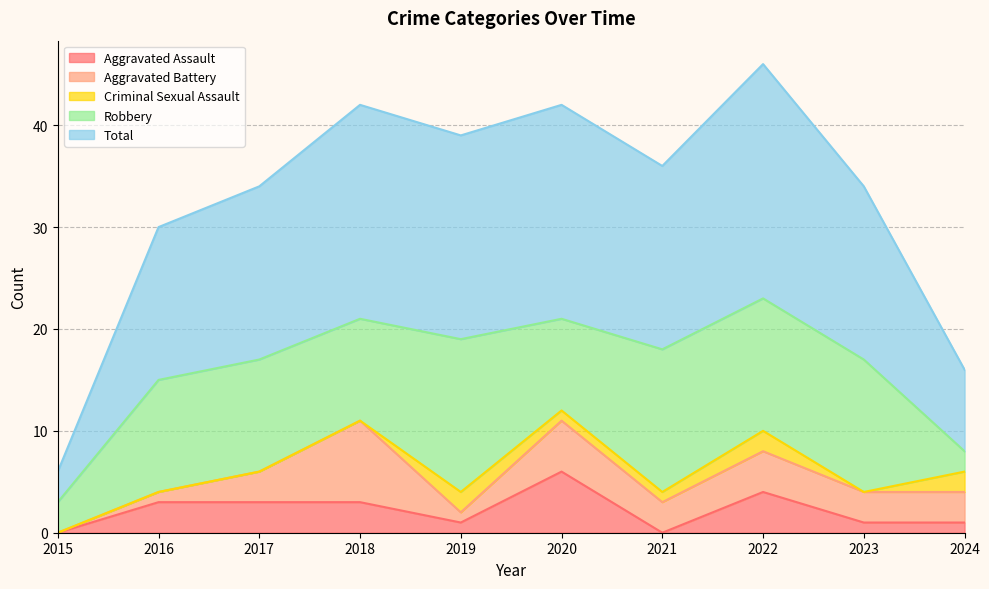

What is the highest value of the Robbery series?

15